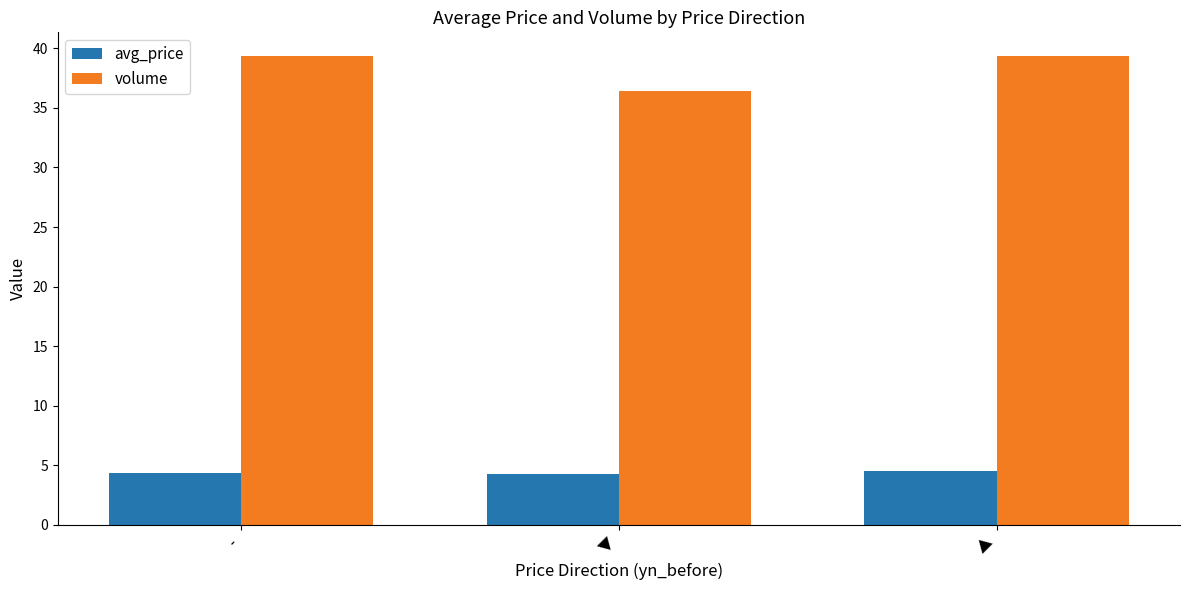

What is the label of the 2nd bar from the right?

▼